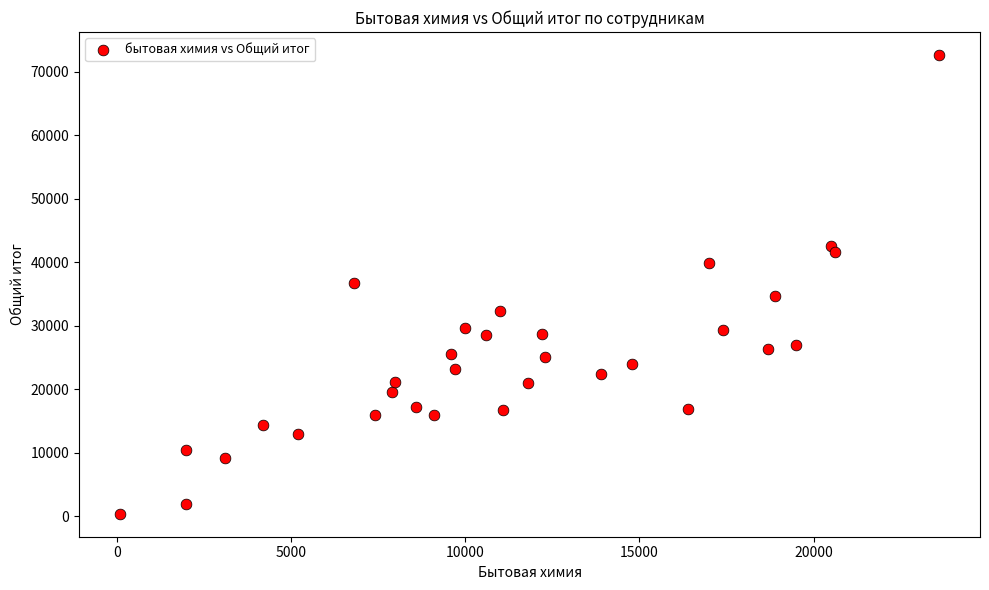

What is the range of X values (max minus min)?

23500